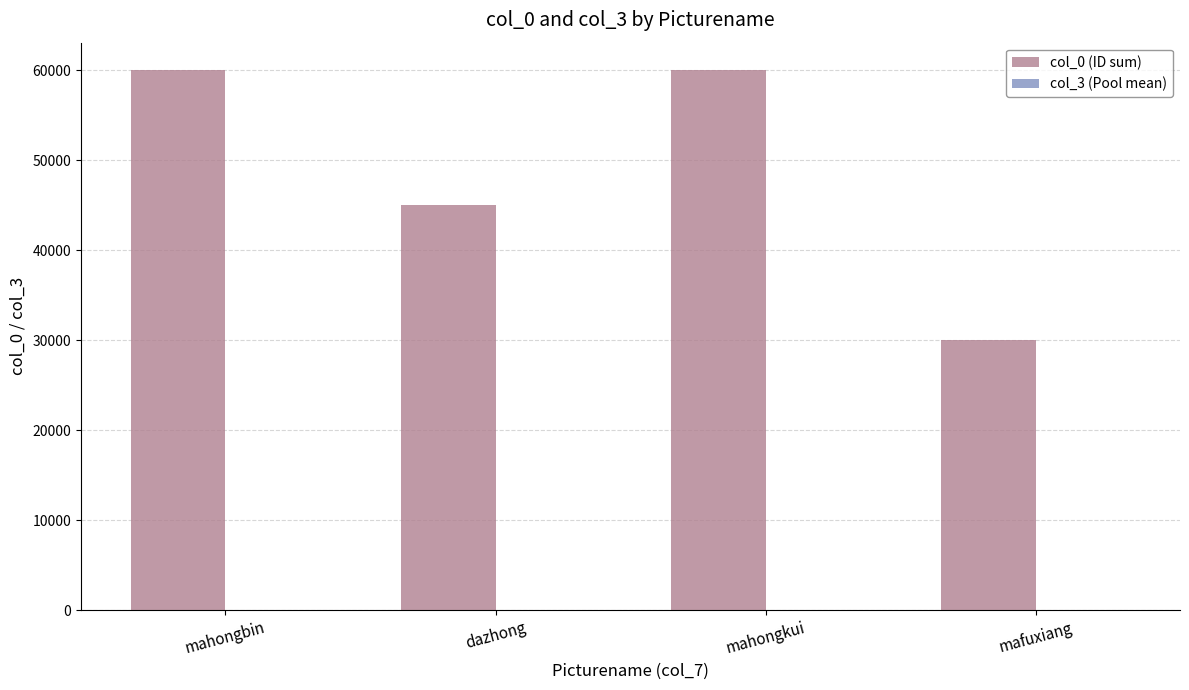

What is the total value across all series at dazhong?

45037